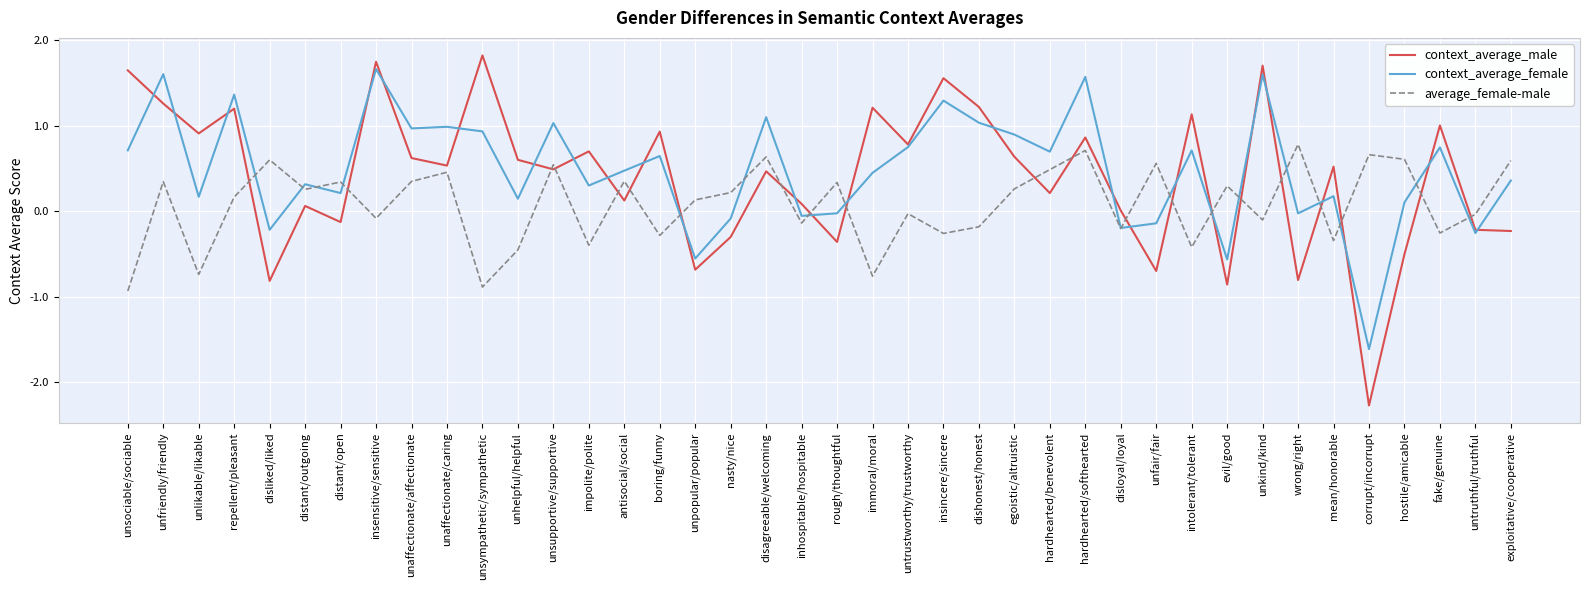

What is the total value across all series at rough/thoughtful?

-0.1